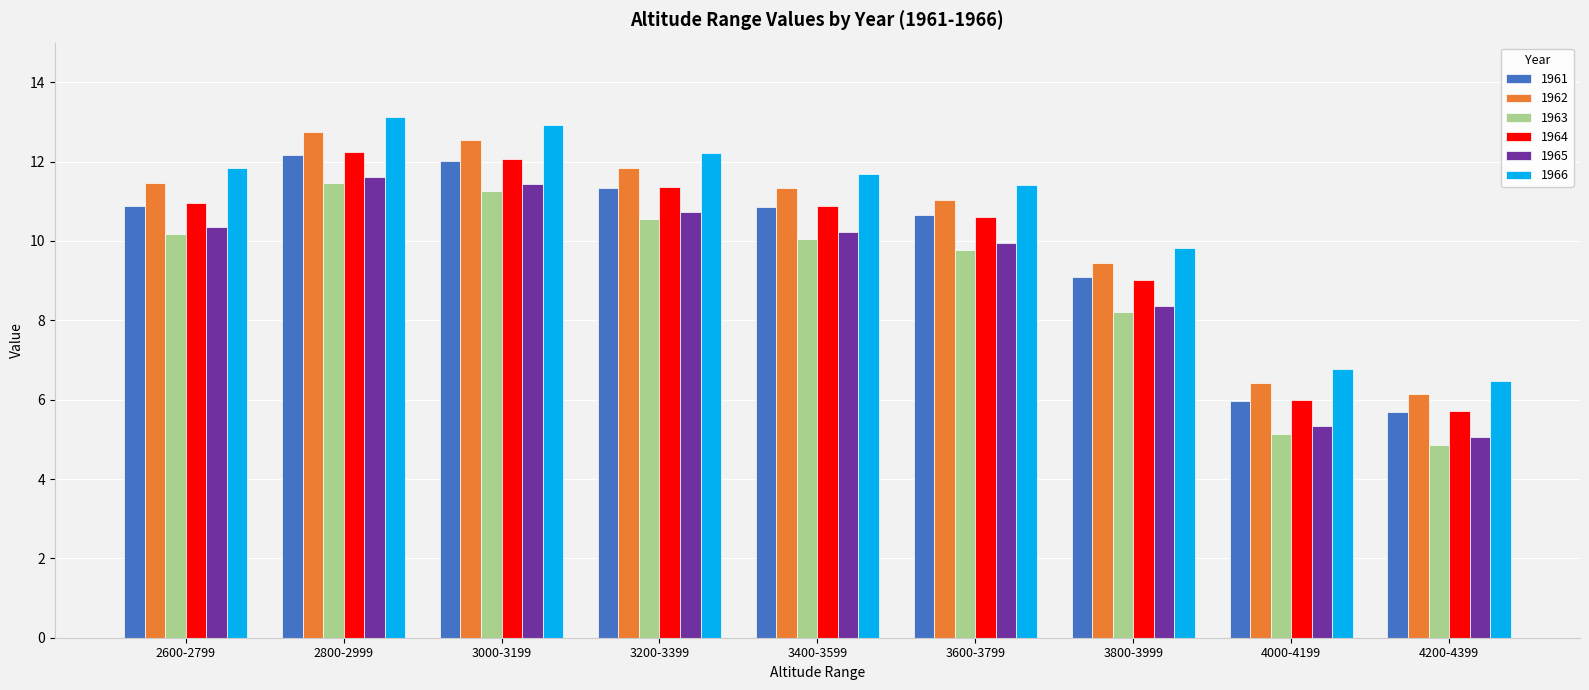

Is it true that 1961 equals 6.5 at 3000-3199?

False